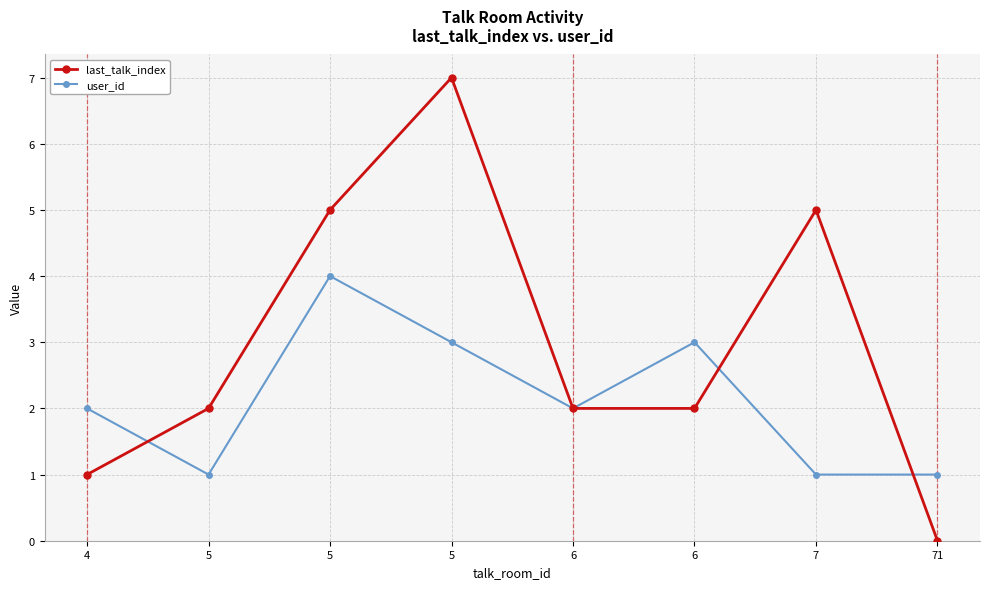

Where is user_id nearest to the value 2?

4